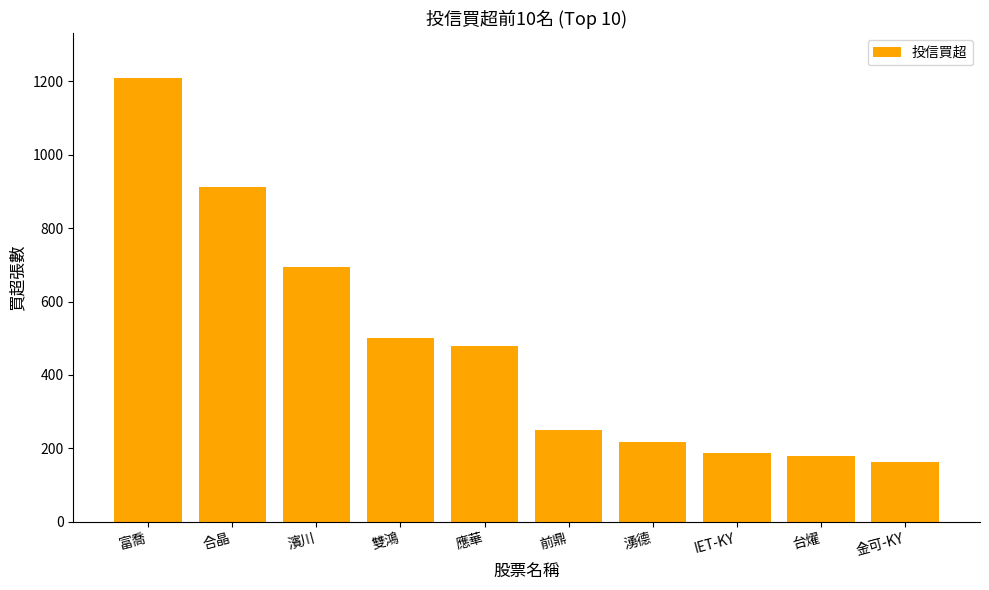

Is it true that the value at 雙鴻 is 162?

False